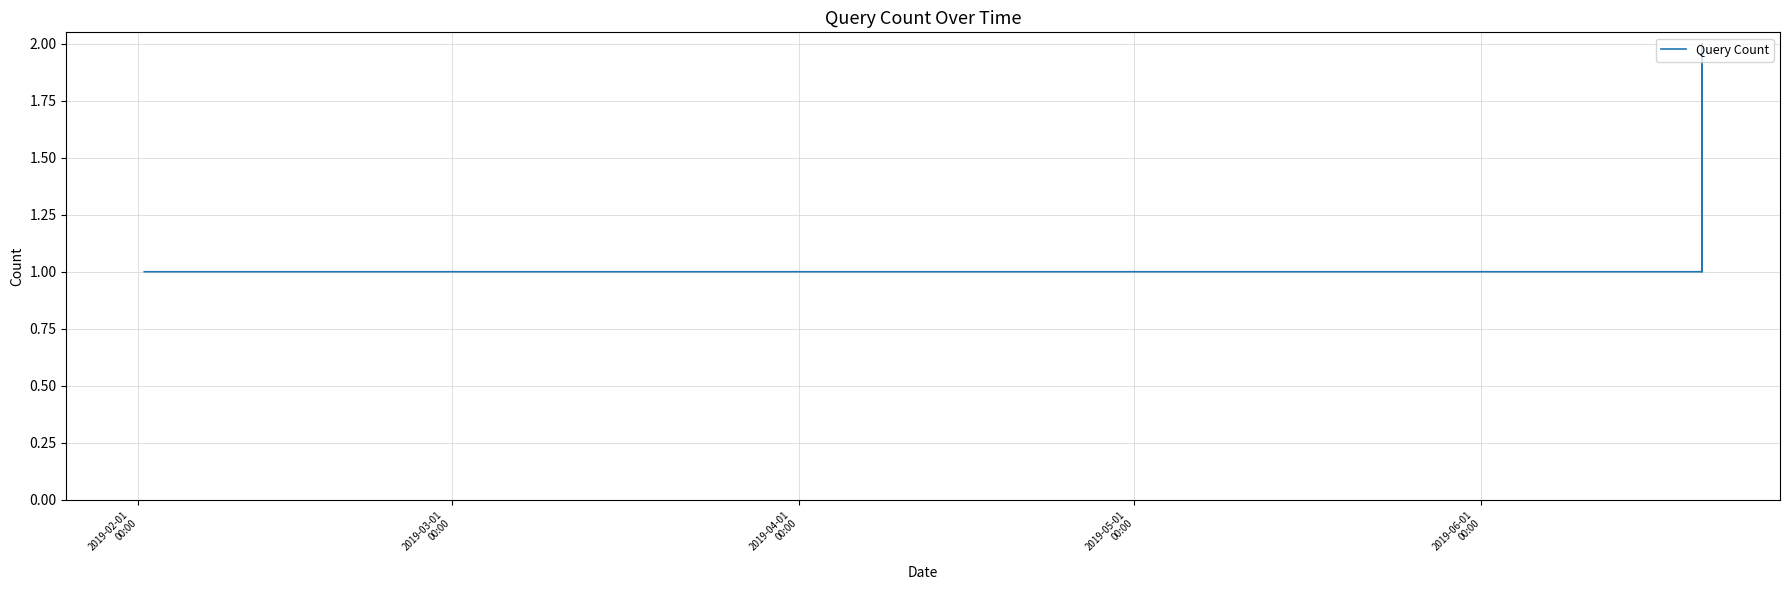

What is the maximum value shown in the chart?

2